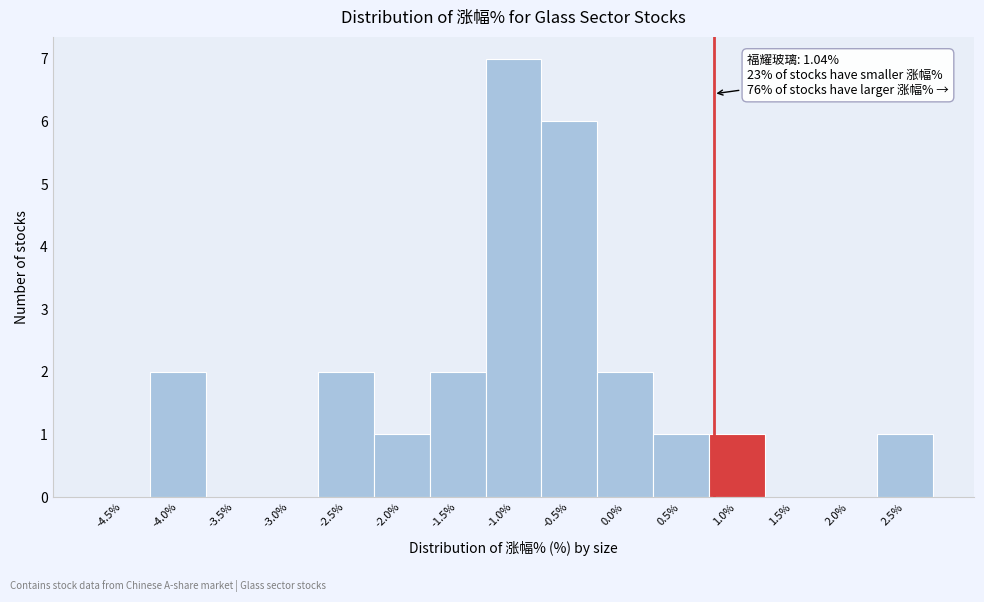

Reading left to right, list all the values displayed in this chart.

-4.5%=0	-4.0%=2	-3.5%=0	-3.0%=0	-2.5%=2	-2.0%=1	-1.5%=2	-1.0%=7	-0.5%=6	0.0%=2	0.5%=1	1.0%=1	1.5%=0	2.0%=0	2.5%=1